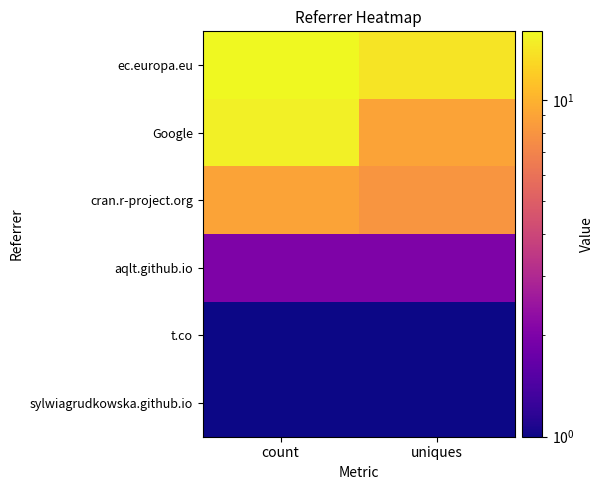

Which series has the largest range (max minus min)?

Google